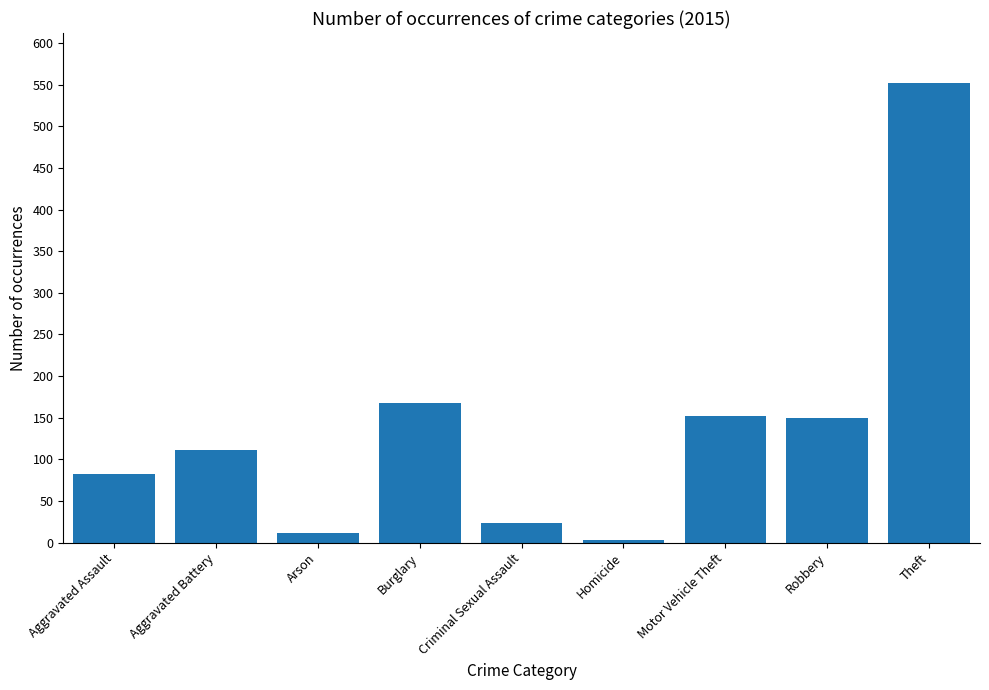

Between Aggravated Assault and Robbery, which is larger?

Robbery